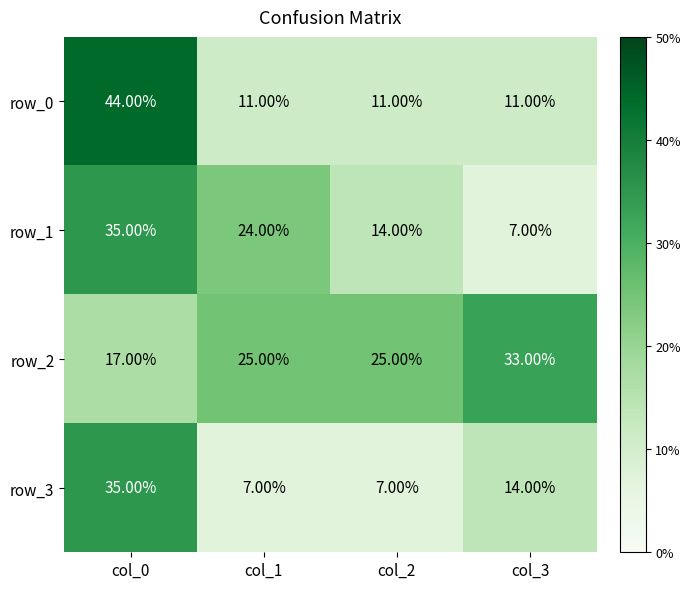

How many categories are shown in the chart?

4